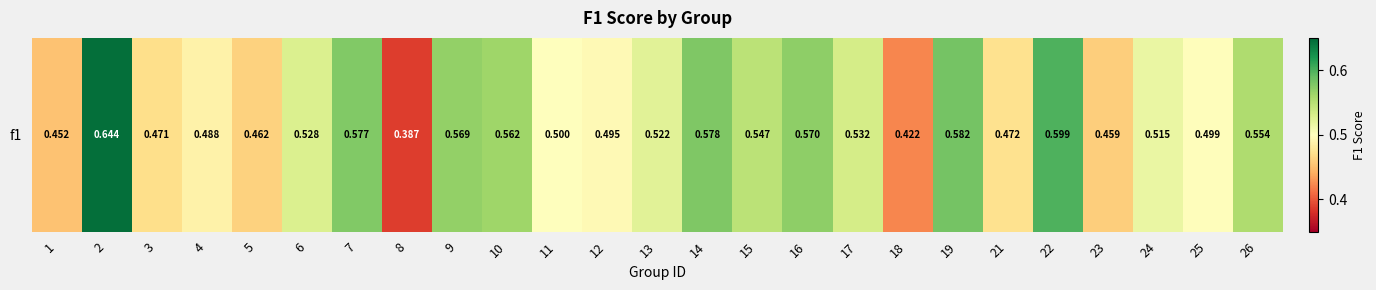

What is the sum of all values?

13.0